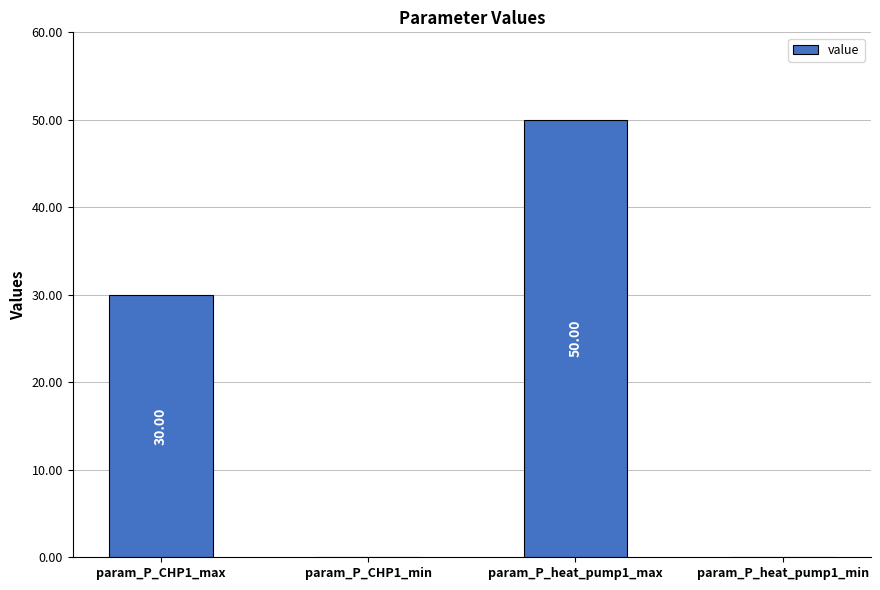

What is the maximum value shown in the chart?

50